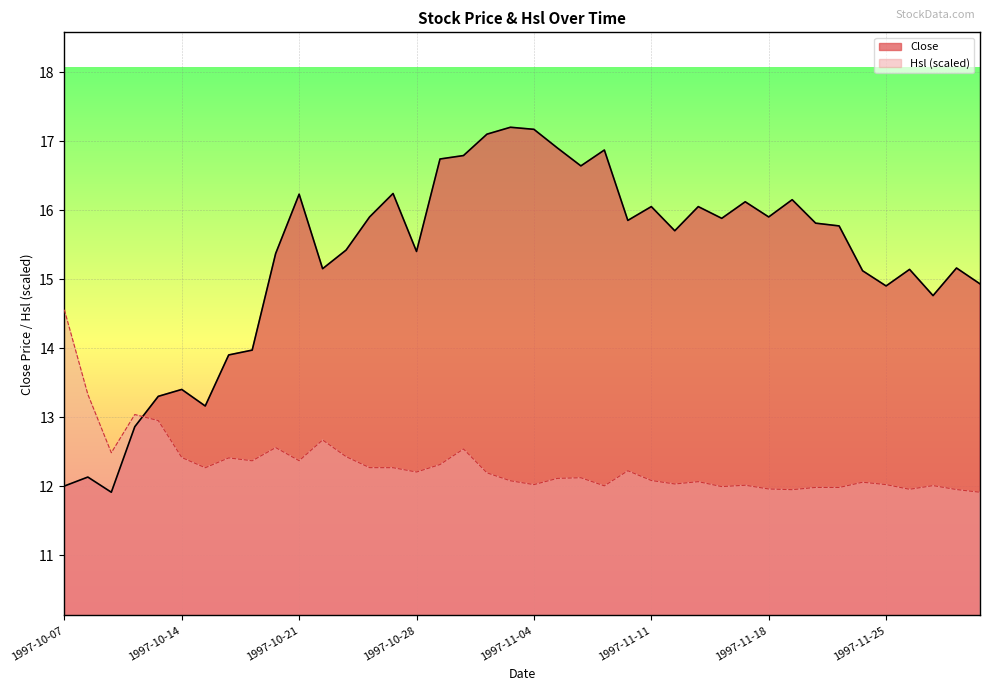

Between 1997-10-30 and 1997-11-20, which is larger?

1997-10-30